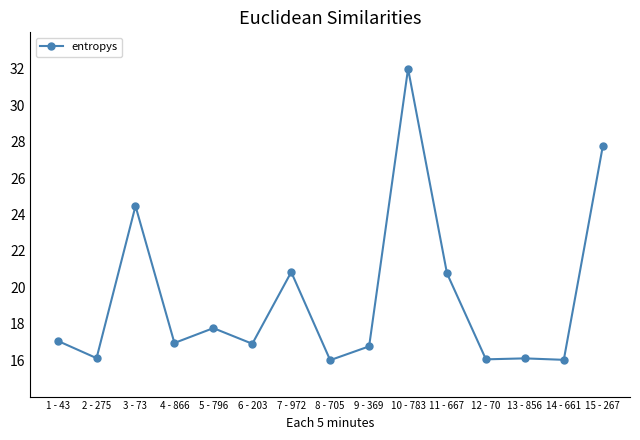

What is the difference between the maximum and minimum values?

16.0